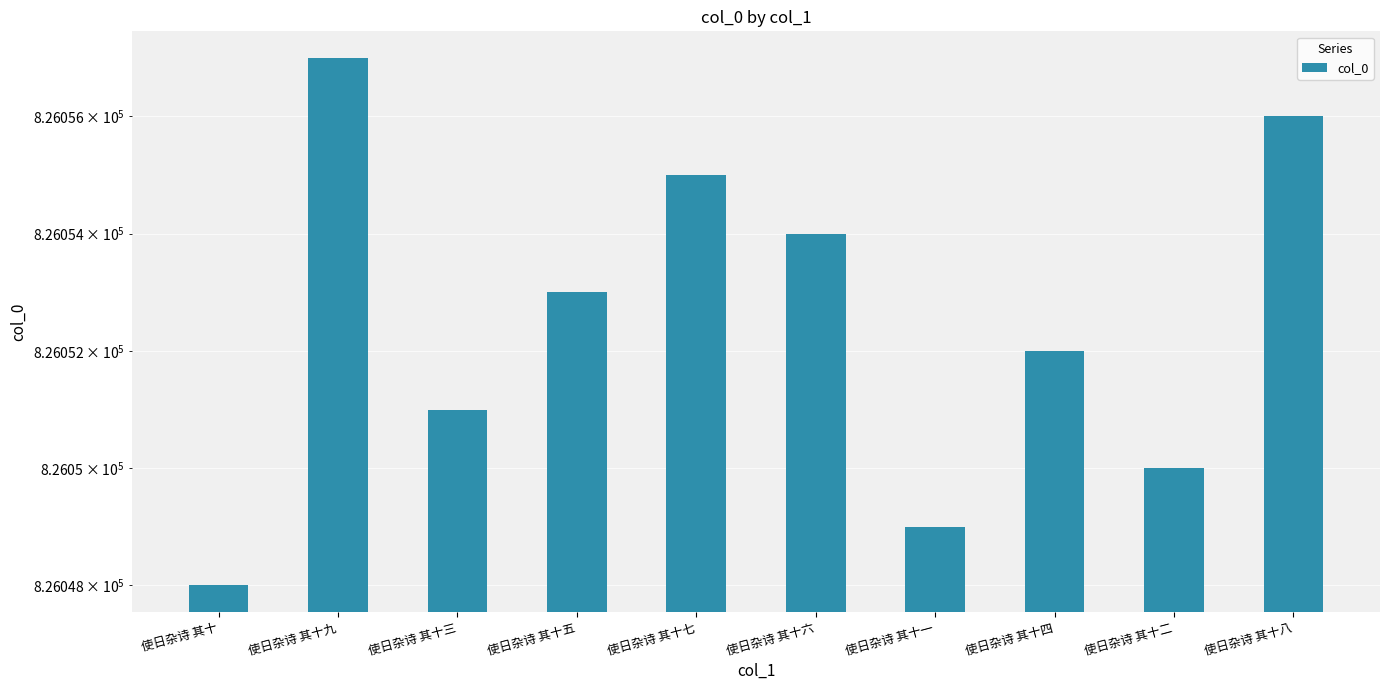

The value at 使日杂诗 其十六 is 280484. True or false?

False